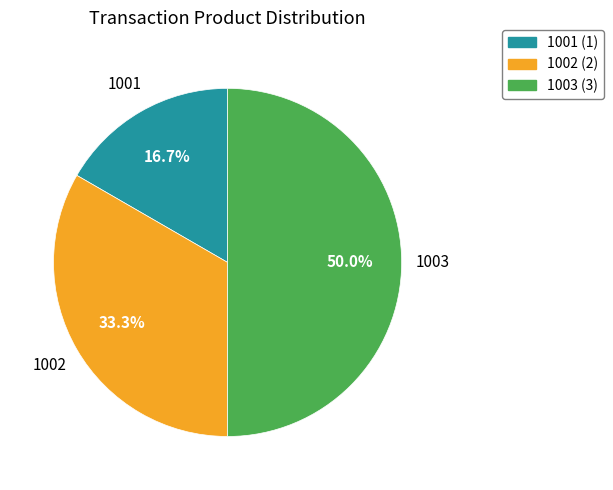

What percentage do 1001 and 1003 together represent?

66.7%